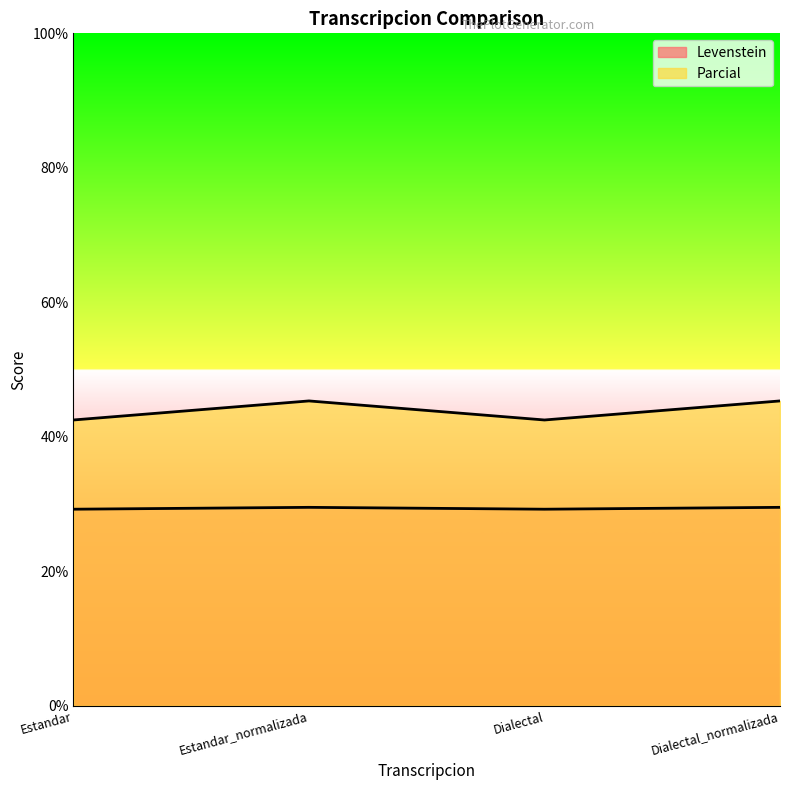

What is the sum of the Levenstein values at Estandar_normalizada and Estandar?

58.7